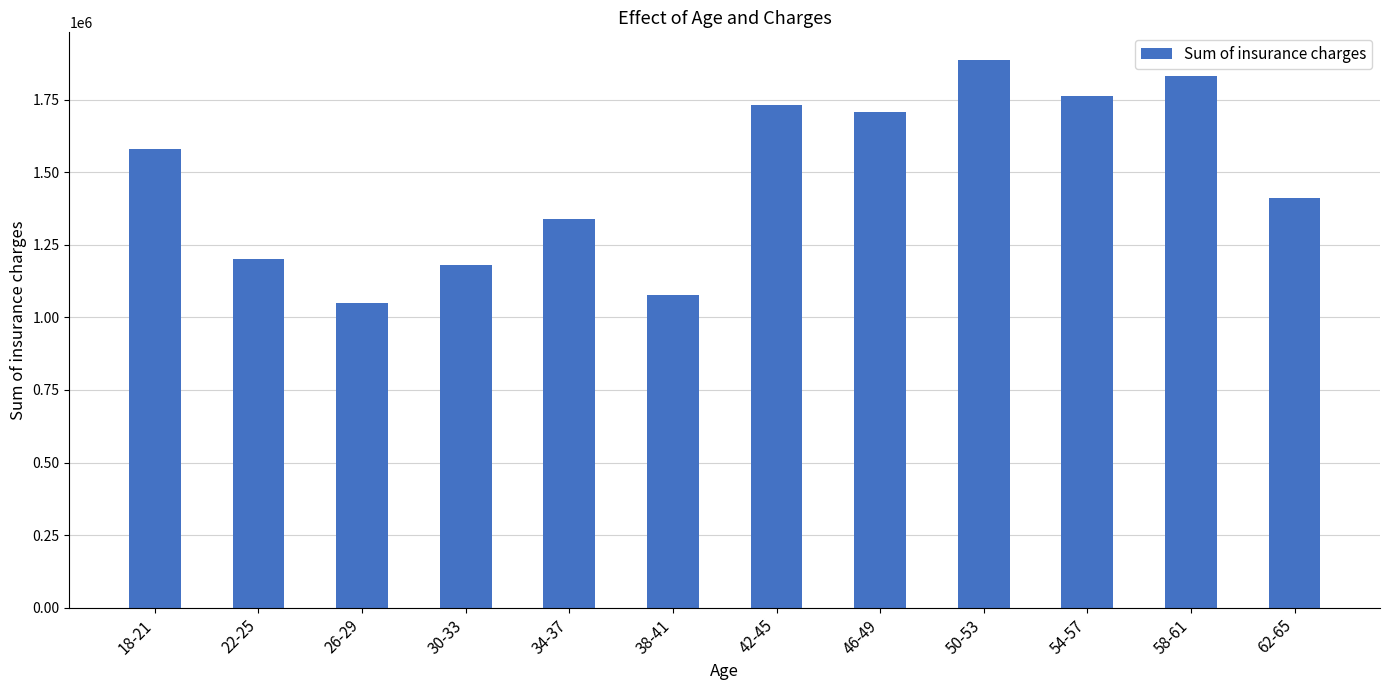

Rank the categories by value from highest to lowest.

50-53, 58-61, 54-57, 42-45, 46-49, 18-21, 62-65, 34-37, 22-25, 30-33, 38-41, 26-29